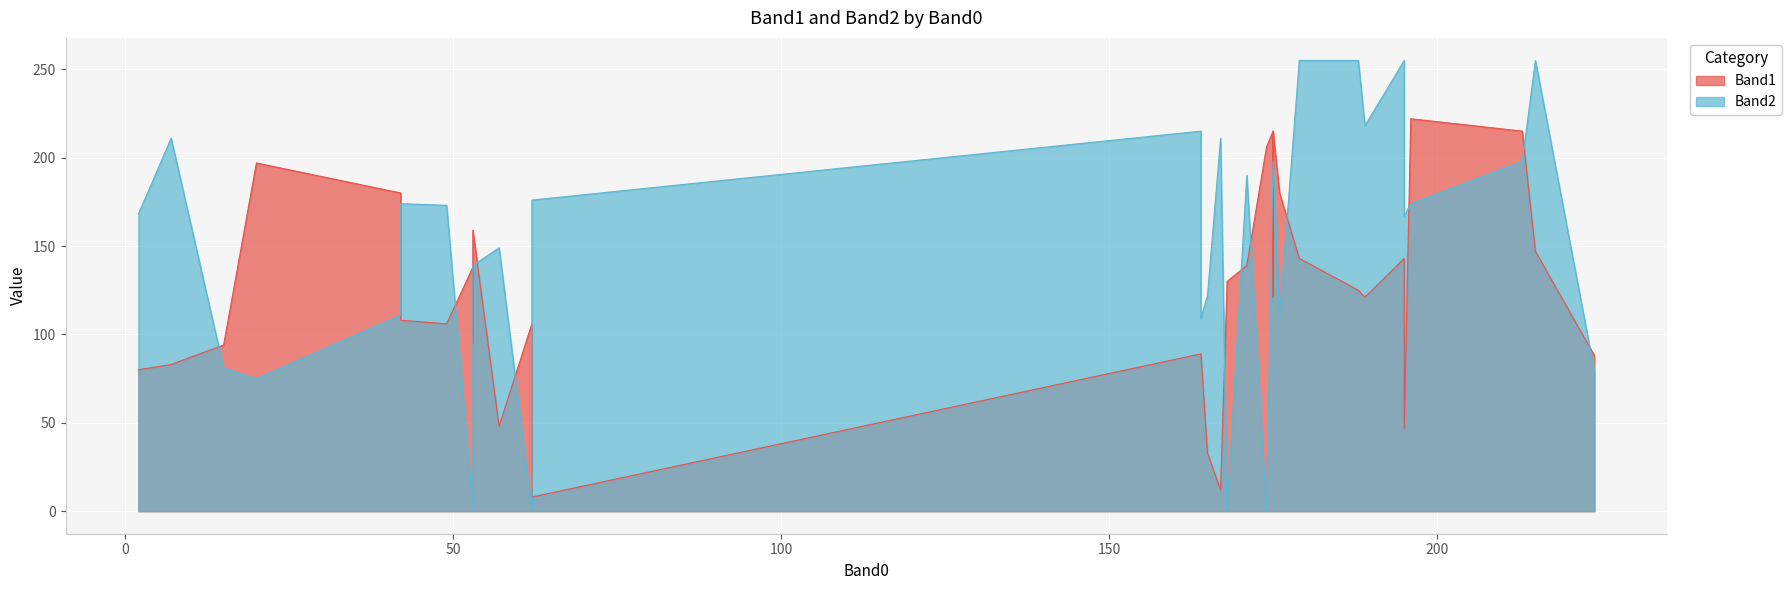

How many values in Band2 are above zero?

39